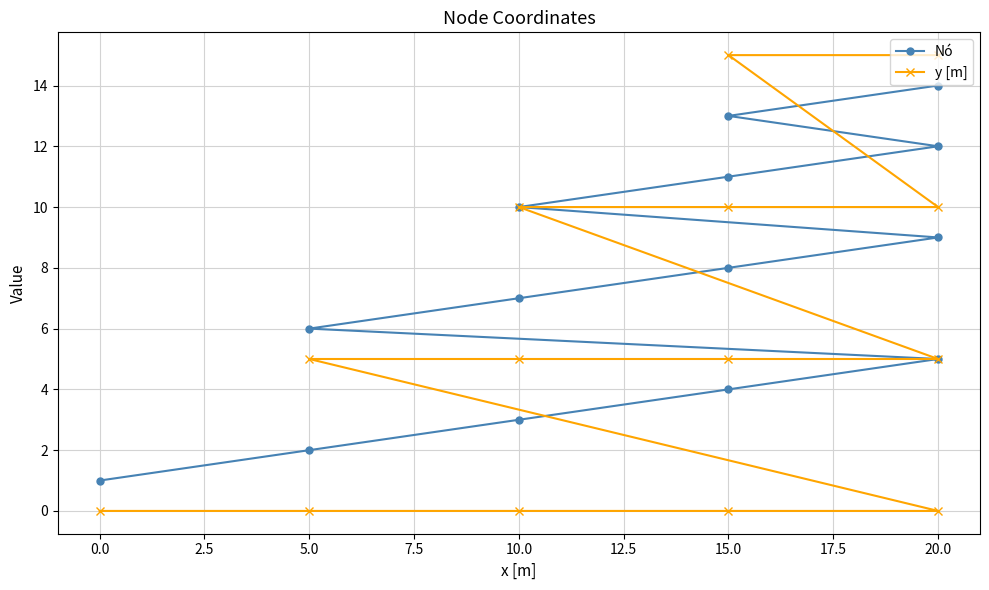

What is the average value of the Nó series?

8